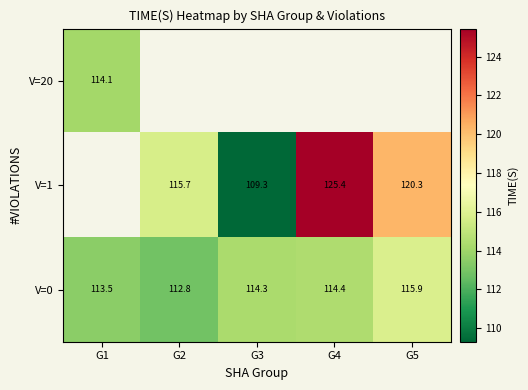

Rank the categories by V=0 value from lowest to highest.

G2, G1, G3, G4, G5